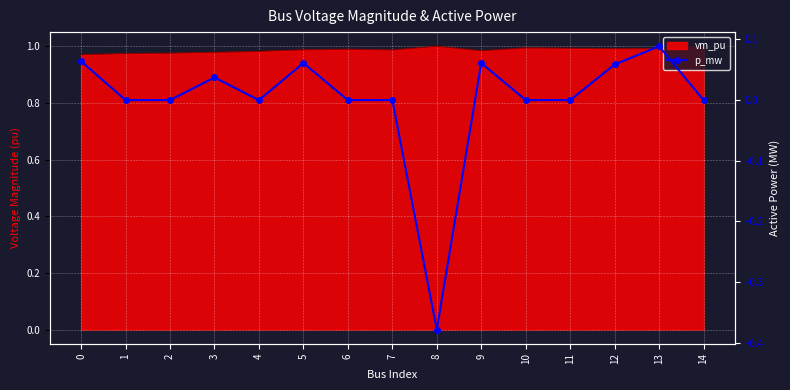

Is it true that the value at 9 is 0.1?

True